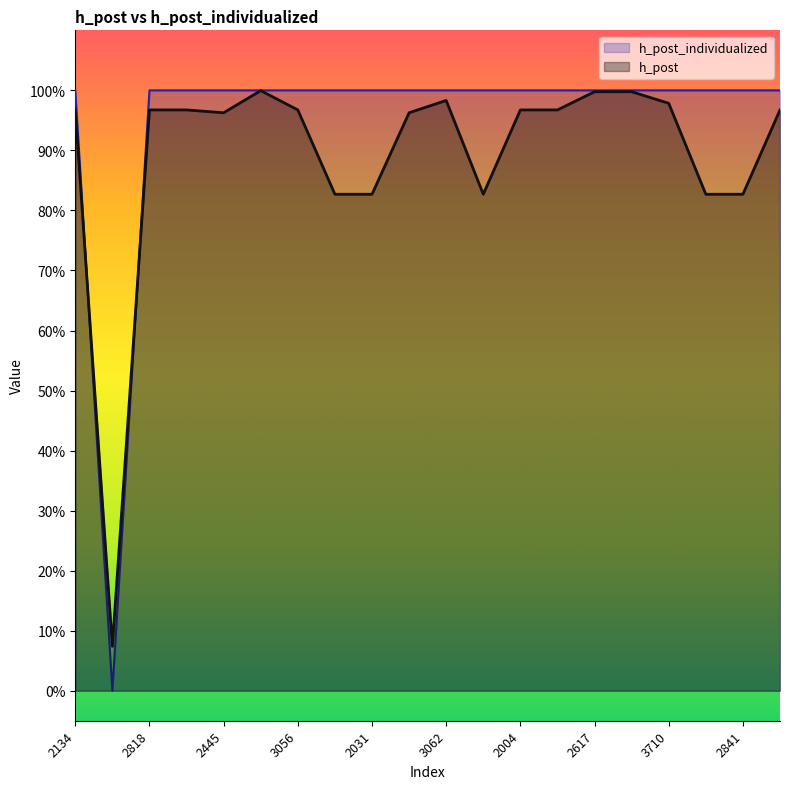

What are all the series names shown in the legend?

h_post_individualized, h_post